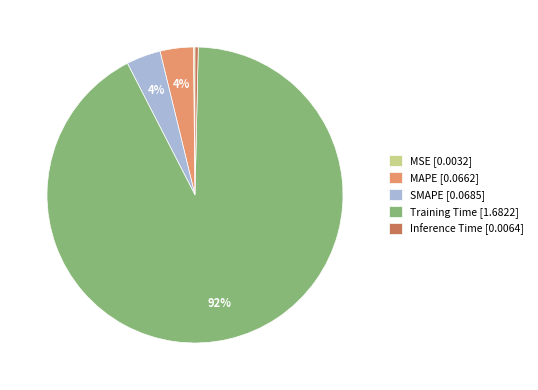

What percentage is the SMAPE [0.0685] slice, to the nearest percent?

4%